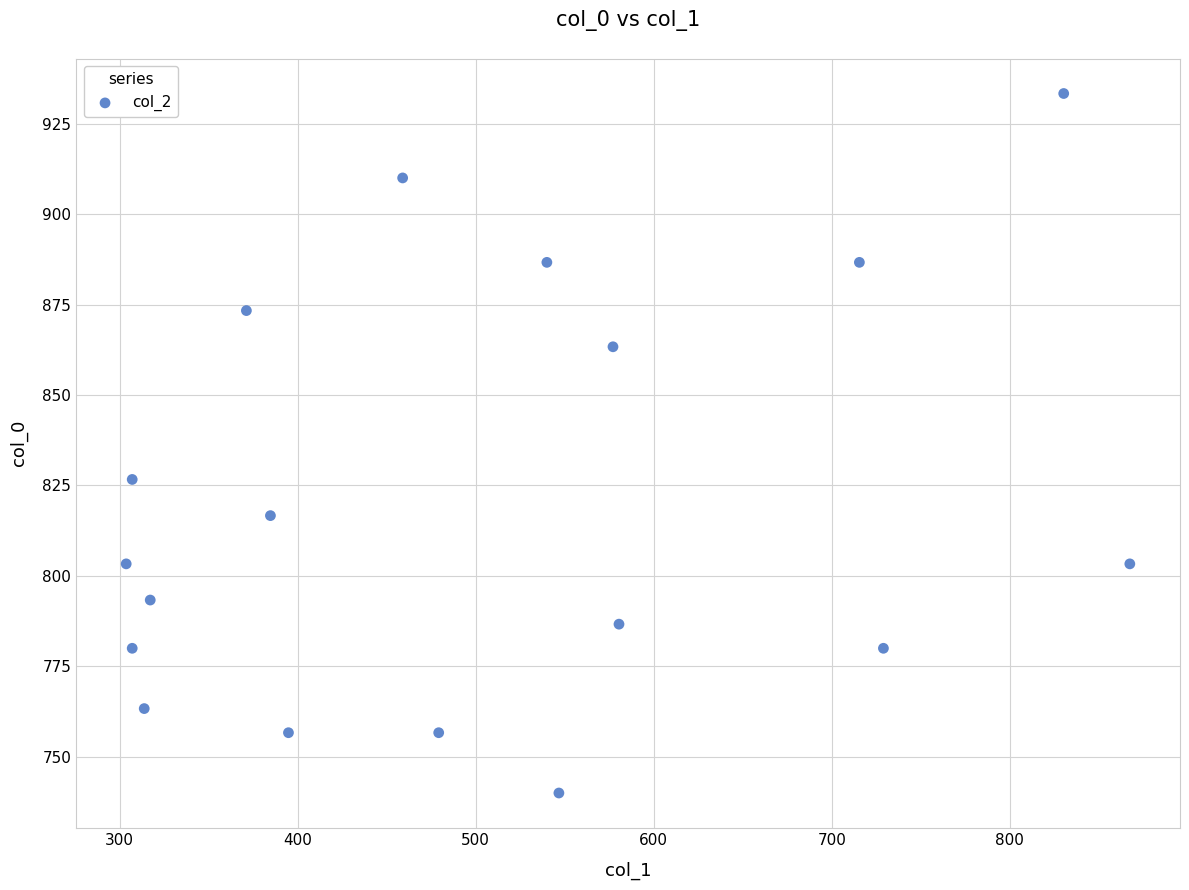

What Y value in the scatter plot is closest to 836?

826.7